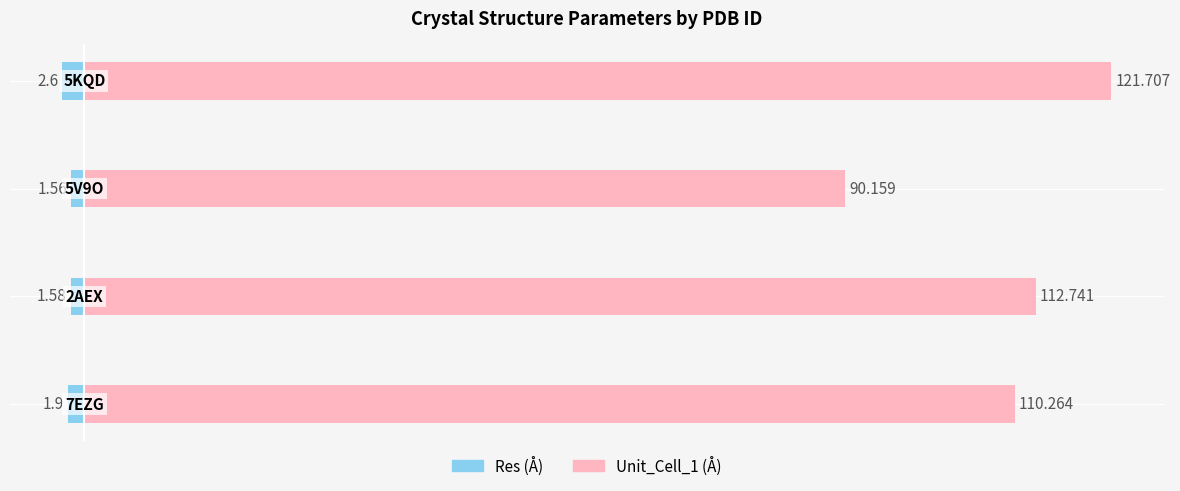

Reading left to right, what are all the values shown in this chart?

Res: -1.9	-1.6	-1.6	-2.6
Unit_Cell_1: 110.3	112.7	90.2	121.7